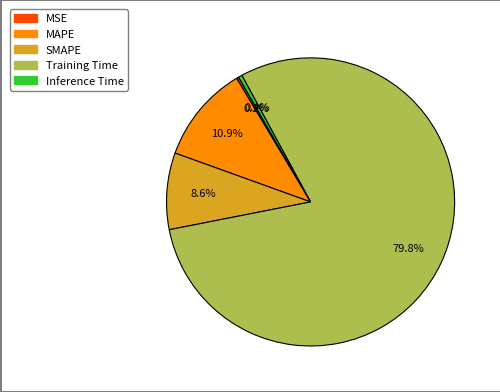

To the nearest percent, what portion does MAPE represent?

11%